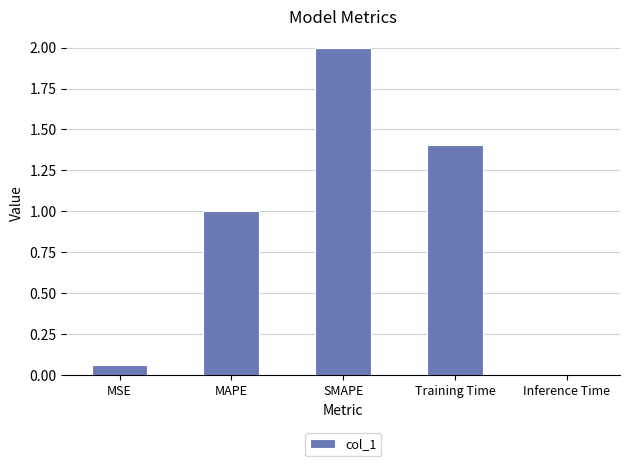

The chart shows a value of 0.0 at Inference Time. True or false?

True